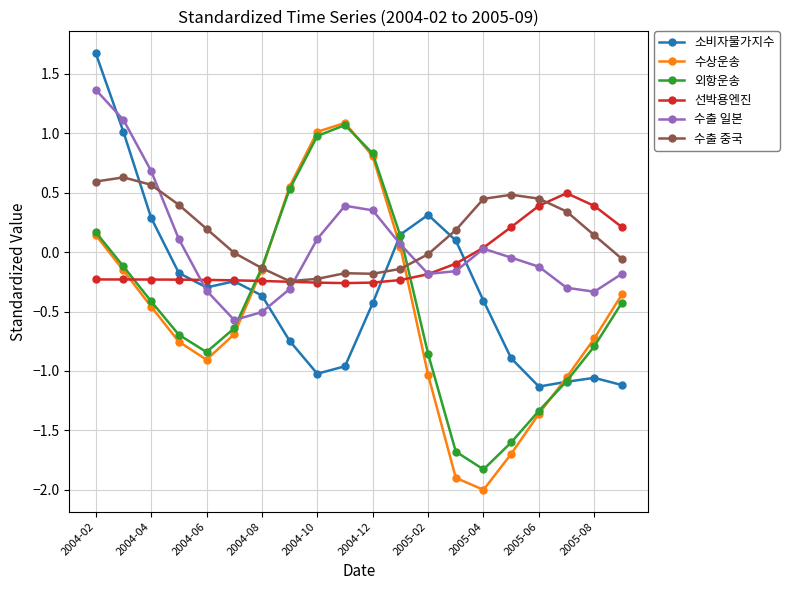

How many times do 선박용엔진 and 수상운송 cross each other?

3